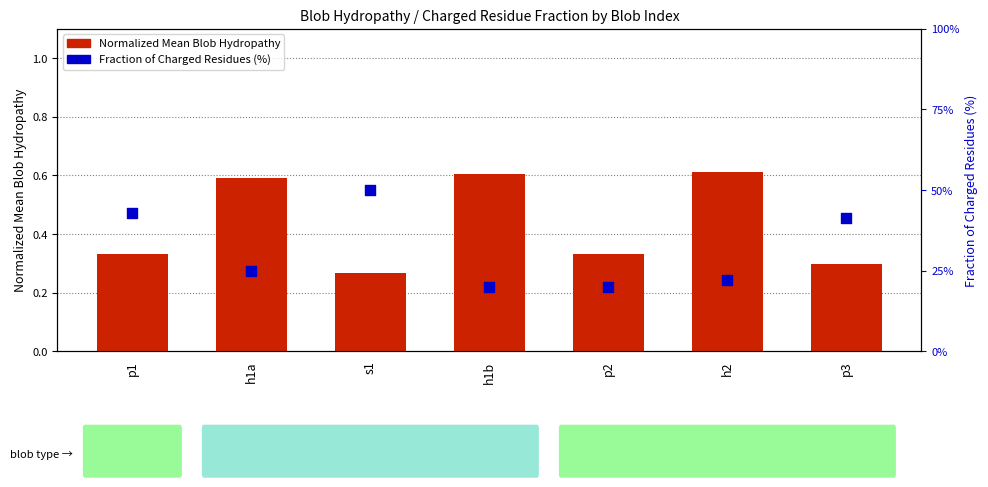

Is the value of Normalized Mean Blob Hydropathy at p2 greater than the value of Fraction of Charged Residues (%) at p3?

No